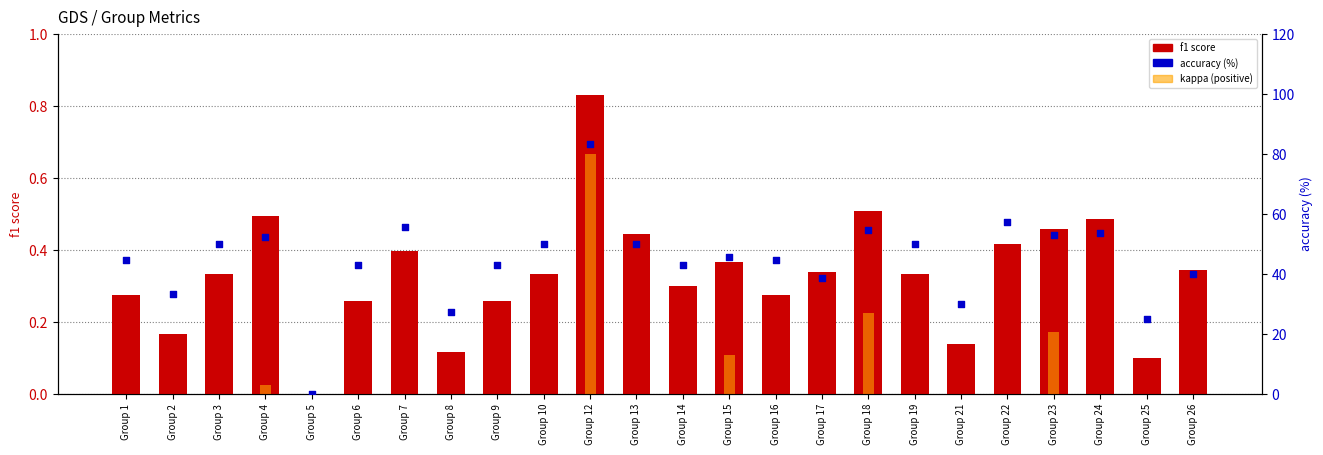

At how many categories does at least one series exceed 62?

1